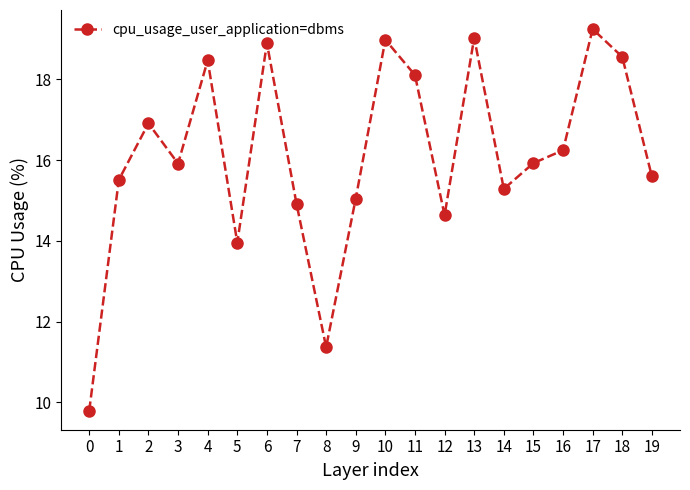

Is it true that the value at 3 is 15.9?

True